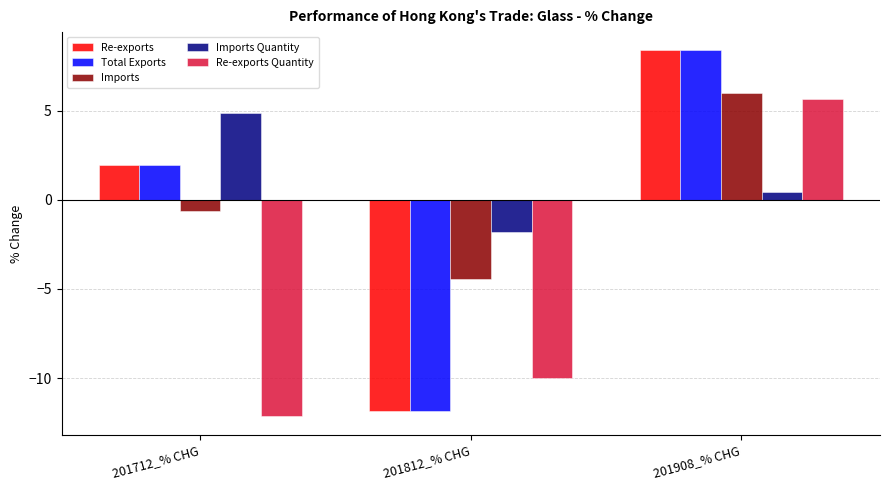

What is the maximum value for Re-exports?

8.4